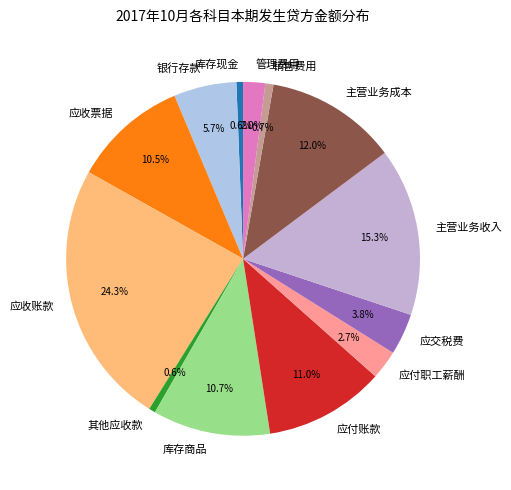

To the nearest percent, what is the difference between the 主营业务成本 and 应付职工薪酬 slice percentages?

9%